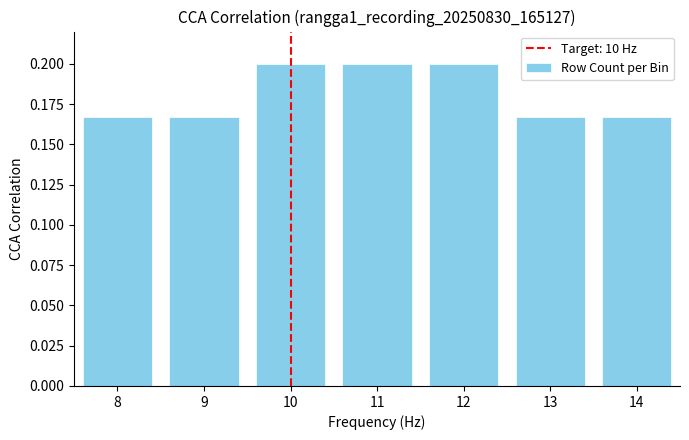

What is the sum of the values at 13 and 8?

0.3